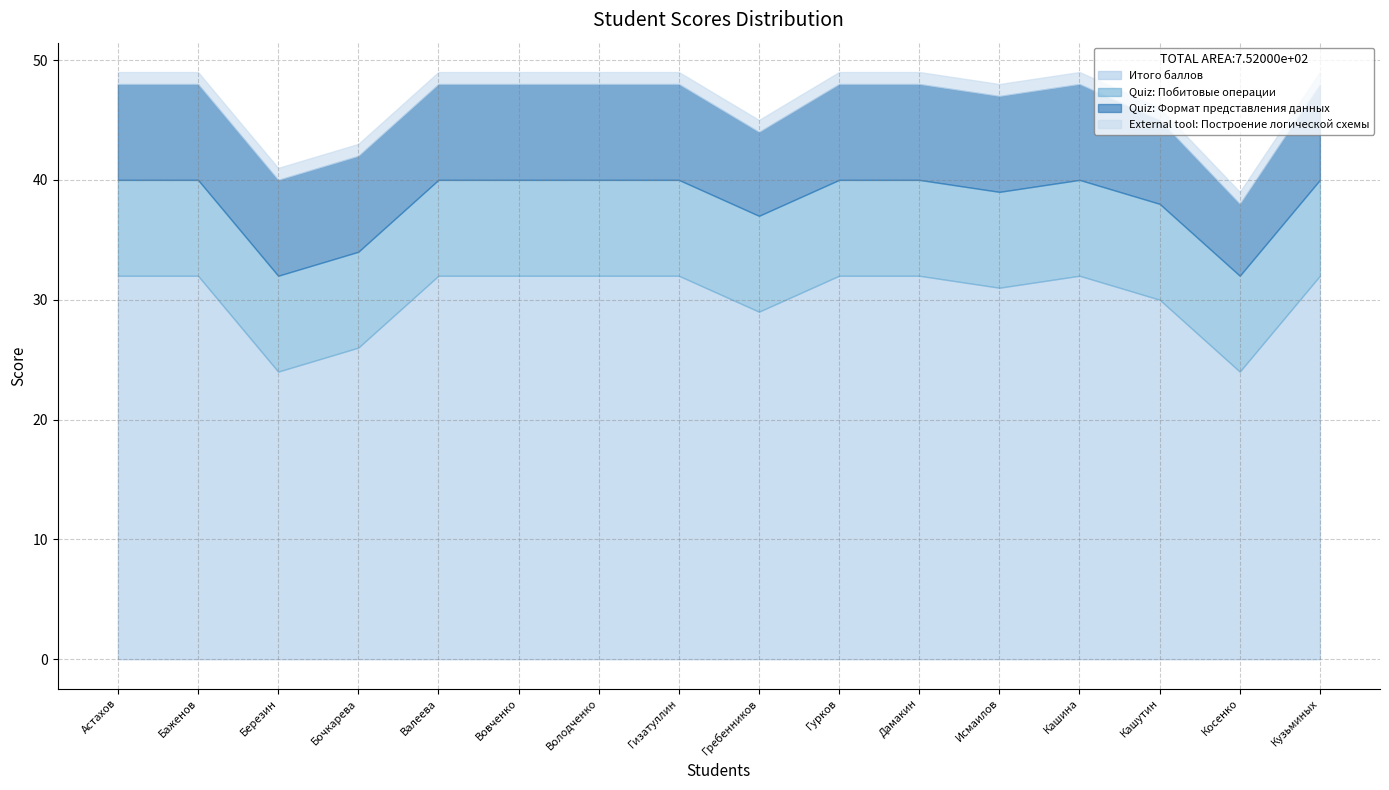

What is the difference between the maximum and second lowest values in the Quiz: Формат представления данных series?

1